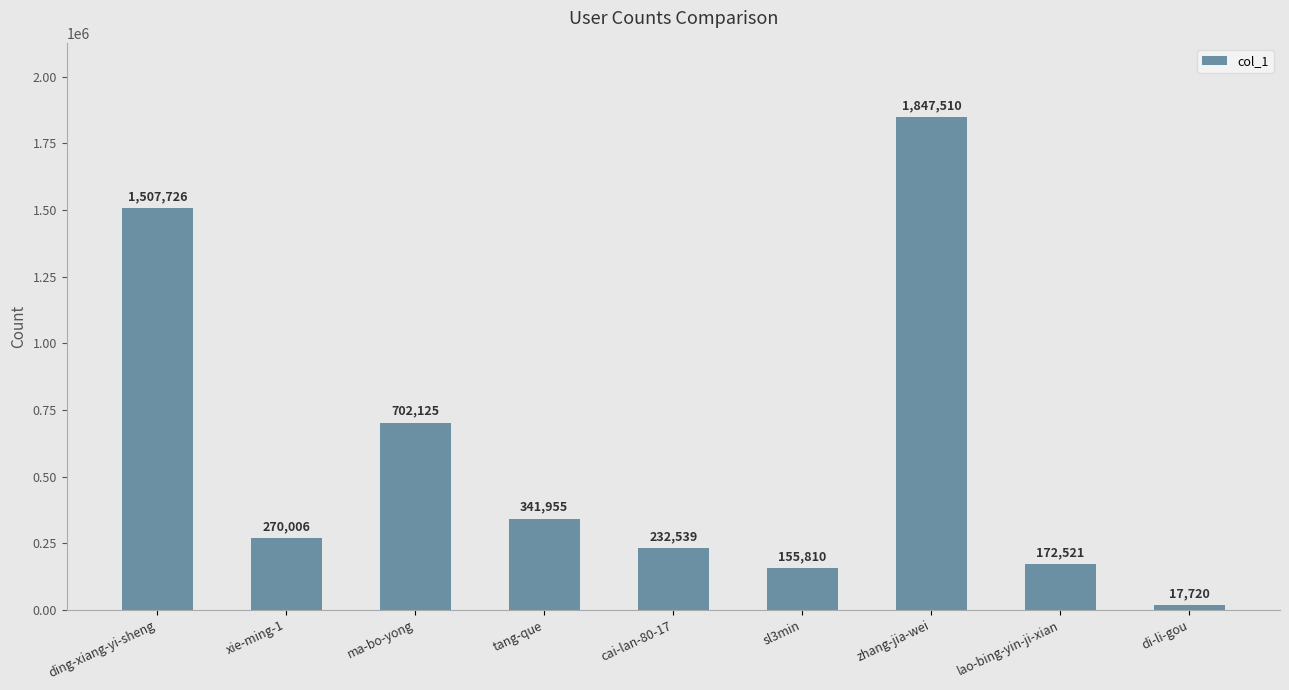

List the labels in order of value, smallest first.

di-li-gou, sl3min, lao-bing-yin-ji-xian, cai-lan-80-17, xie-ming-1, tang-que, ma-bo-yong, ding-xiang-yi-sheng, zhang-jia-wei